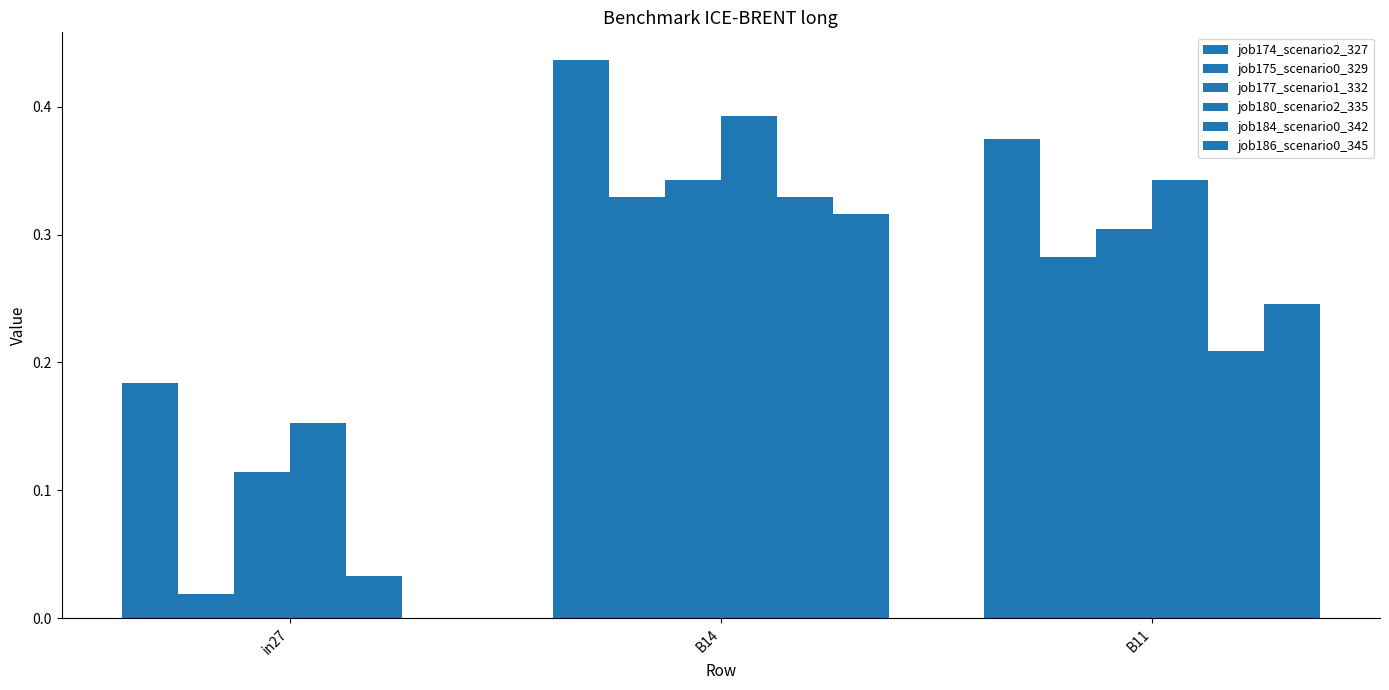

Does the chart contain stacked bars?

No